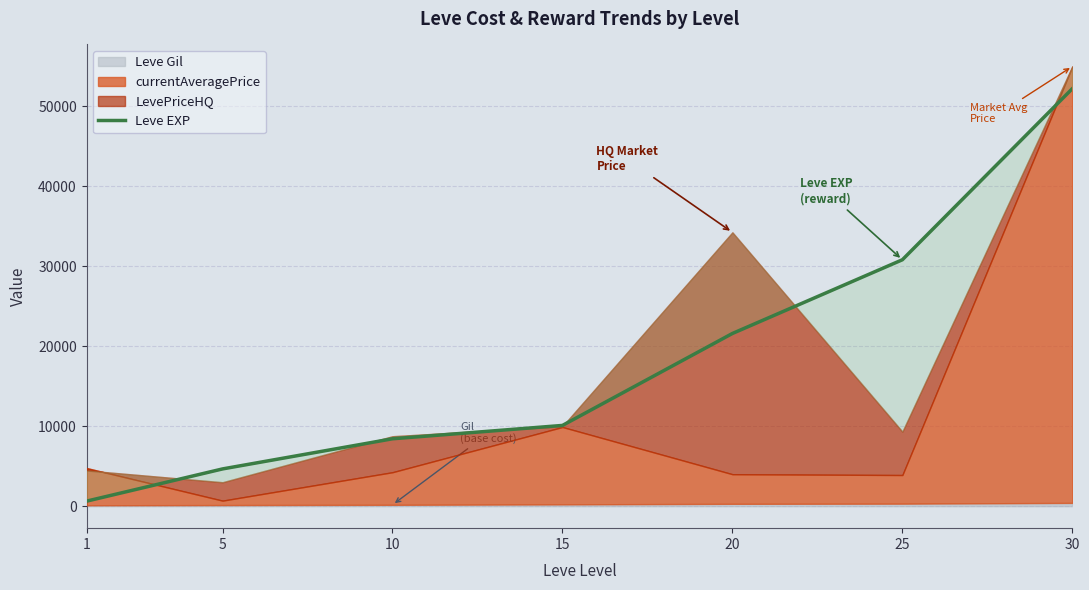

List the labels in order of value, largest first.

30, 25, 20, 15, 10, 5, 1